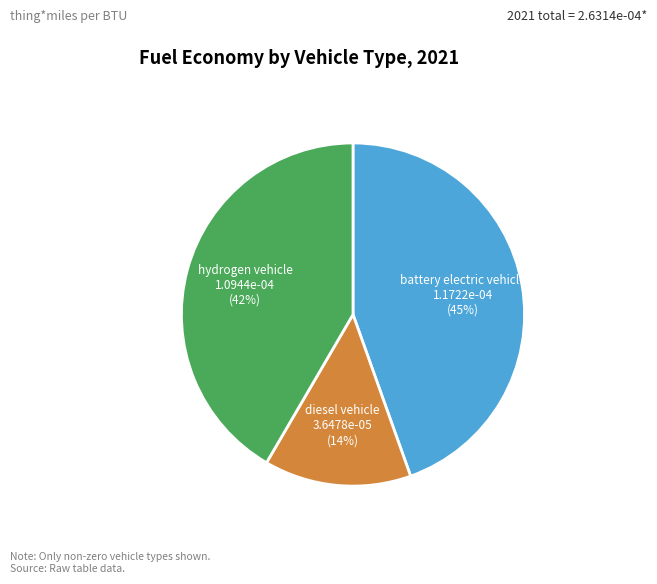

Is there any slice that represents more than half of the pie?

No